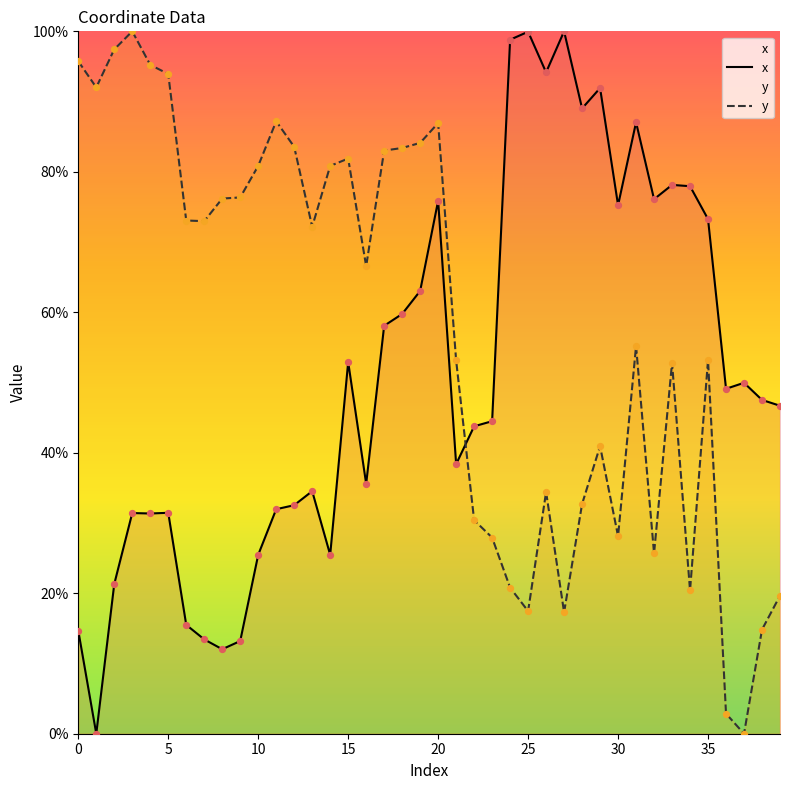

Which series contains the lowest Y value?

x